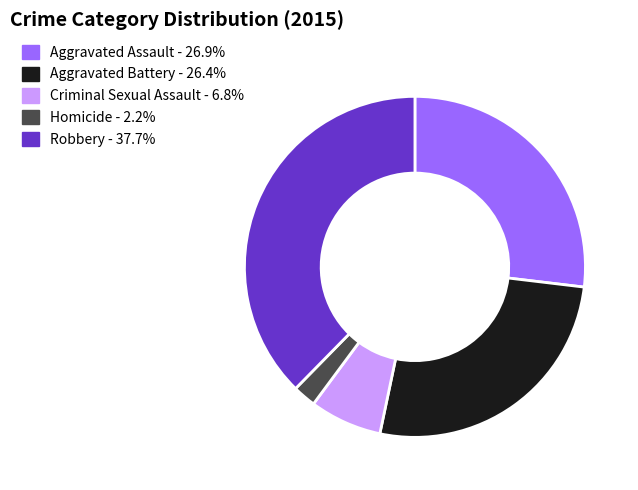

Count the number of slices in the pie.

5